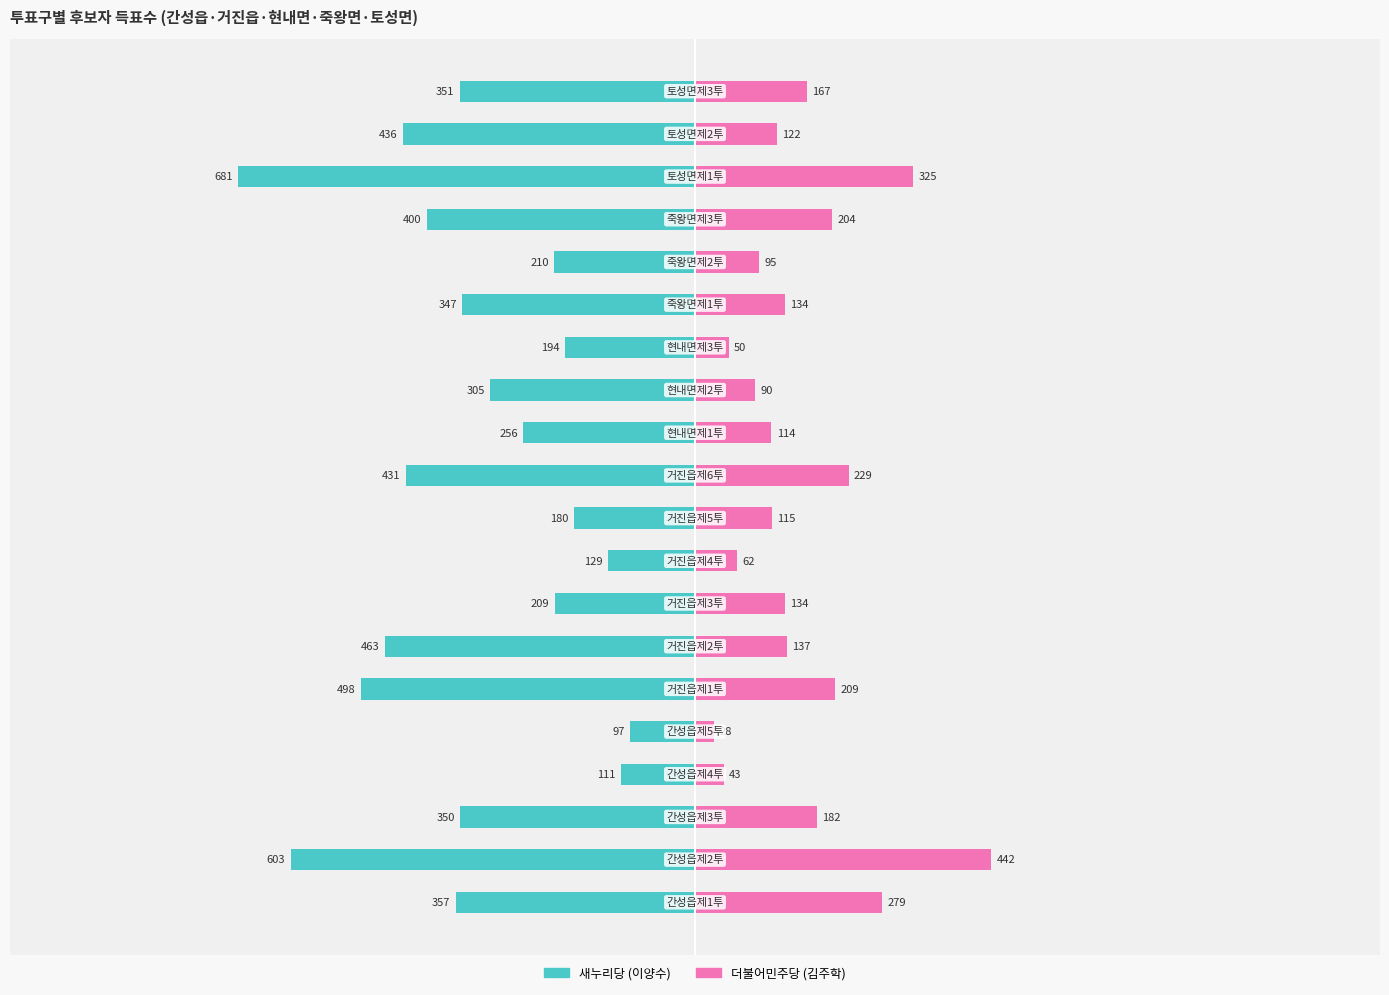

What is the difference between the maximum and minimum values in the 새누리당 (이양수) series?

584